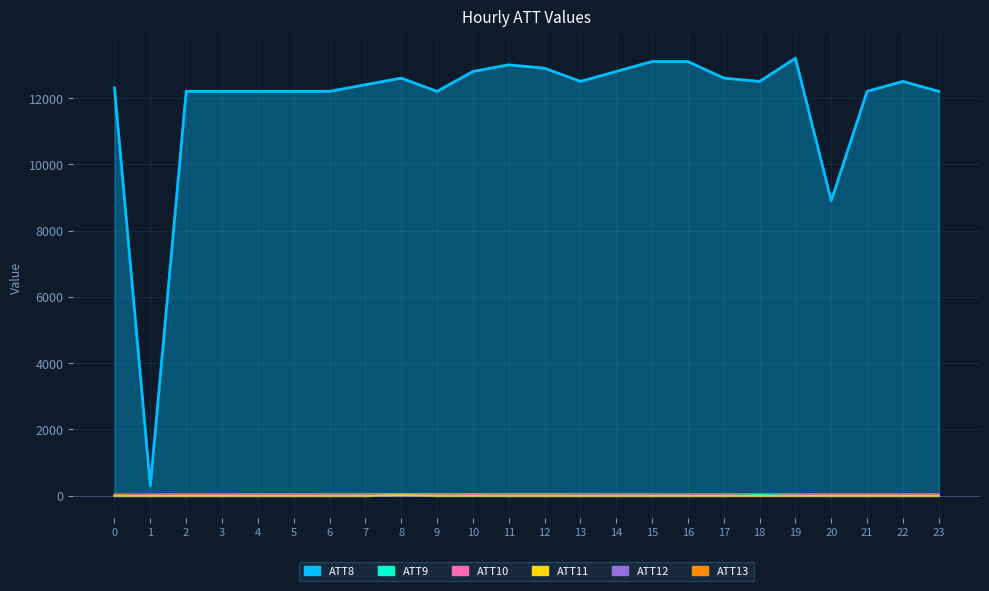

How many lines are shown in the chart?

6